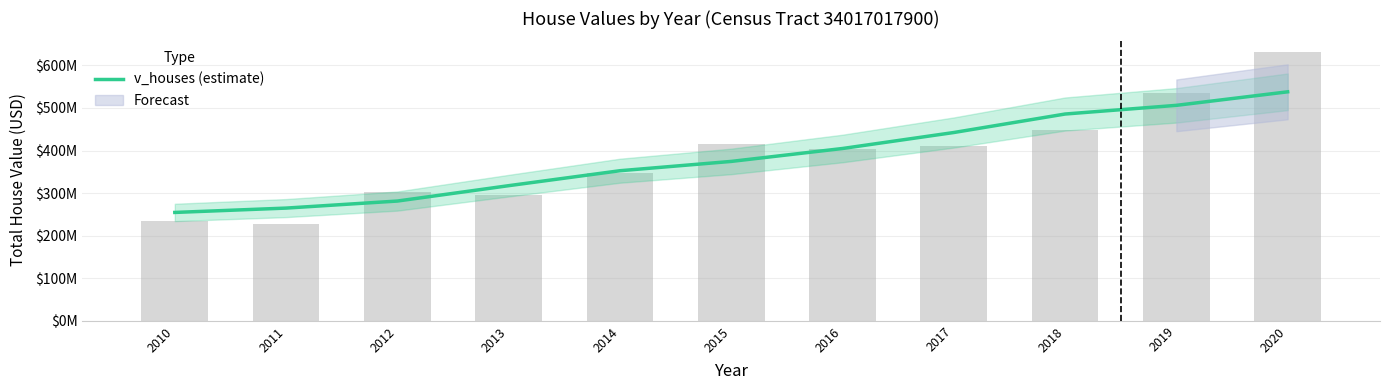

Does the chart contain any negative values?

No